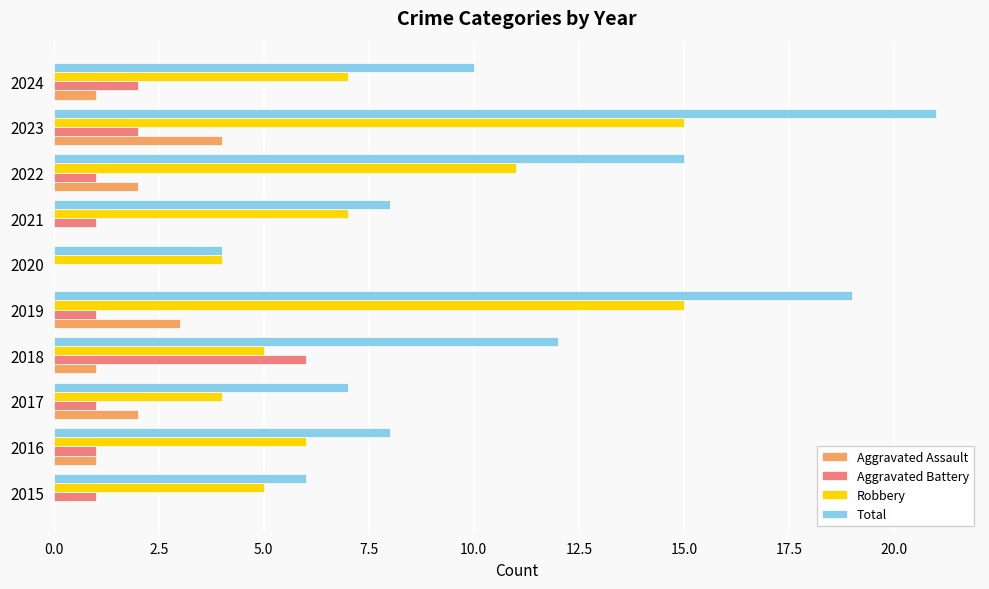

Which series has the largest total across all categories?

Total